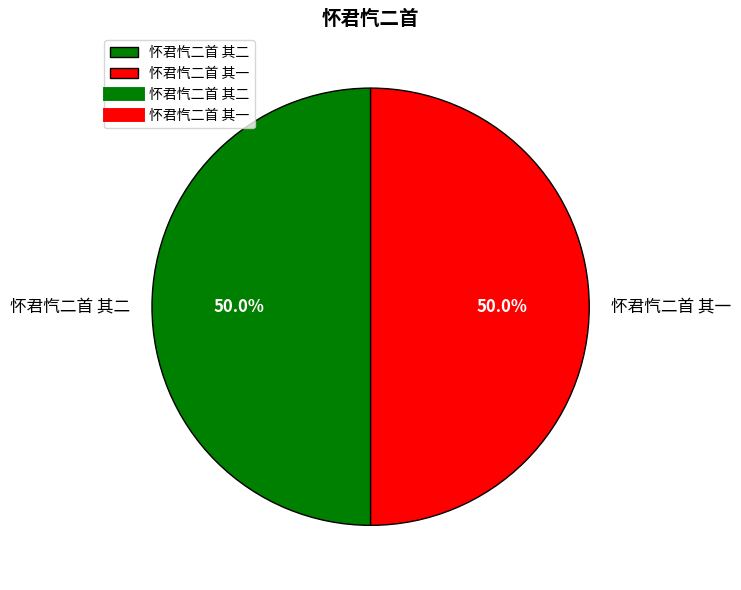

What is the total percentage of 怀君忾二首 其二 and 怀君忾二首 其一?

100.0%